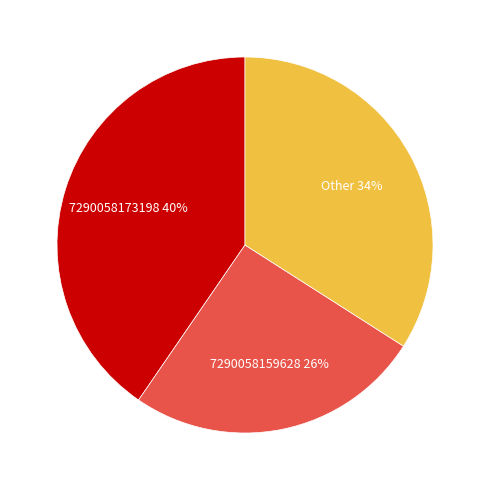

Count the number of slices in the pie.

3